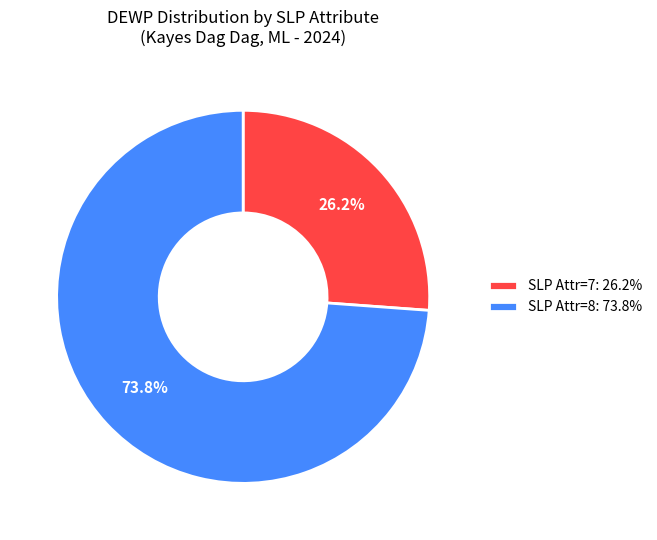

What is the smallest slice in the pie chart?

SLP Attr=7: 26.2%